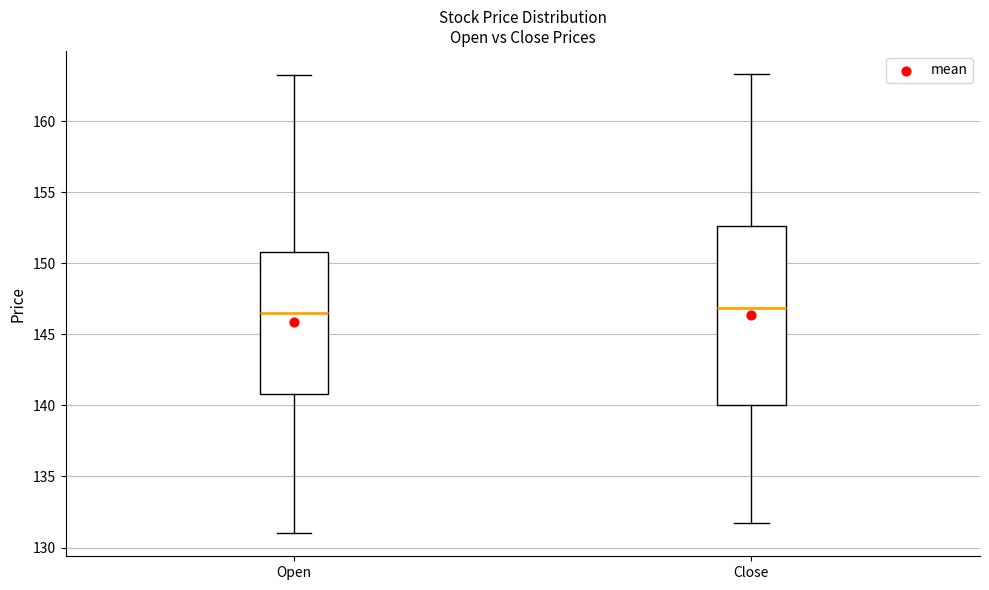

Reading left to right, read every box against the y-axis: the position of its median line, the range the box covers, and the ends of its whiskers. The values are not printed on the chart, so give them approximately, as read against the axis.

Open: median 146.5, box 141.0 to 151.0, whiskers 131.0 to 163.5
Close: median 147.0, box 140.0 to 152.5, whiskers 131.5 to 163.5